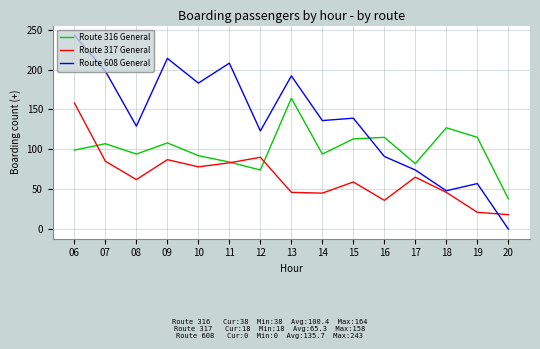

How many intersections are there between Route 316 General and Route 608 General?

1